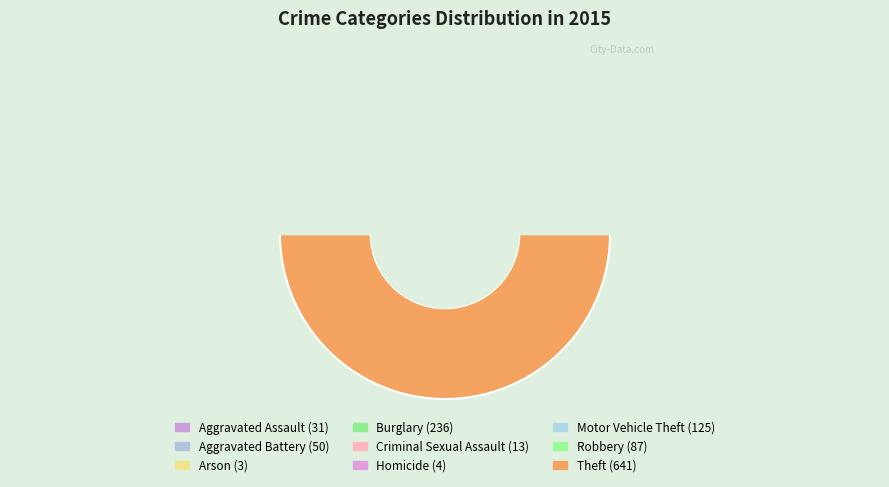

What is the change in value from Burglary to Homicide?

-232